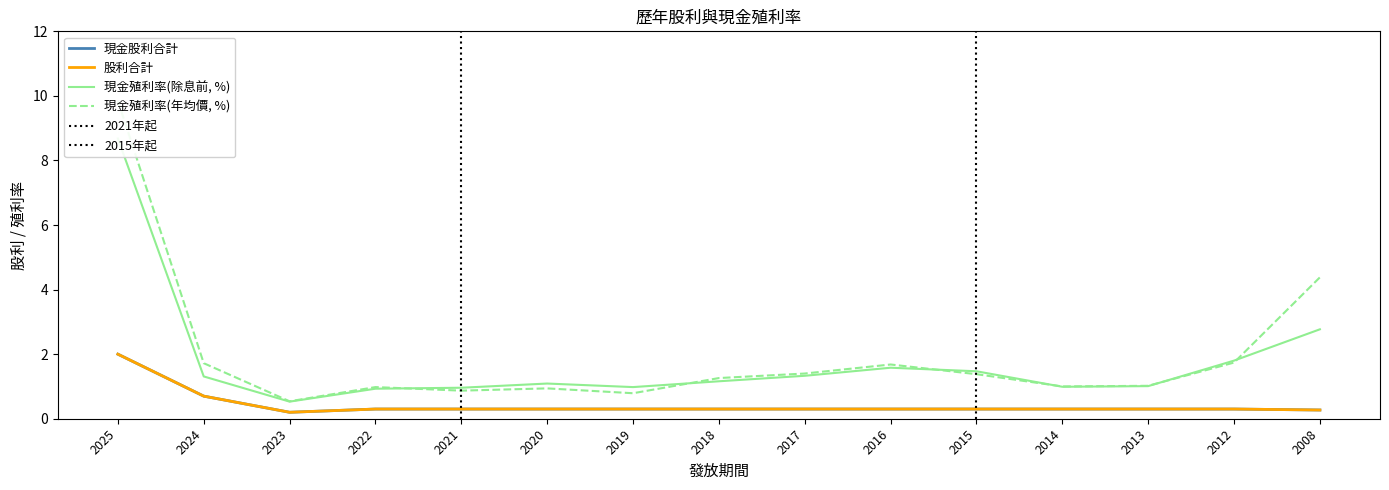

Rank the series by their maximum value, from highest to lowest.

現金殖利率(年均價), 現金殖利率(除息前), 現金股利合計, 股利合計